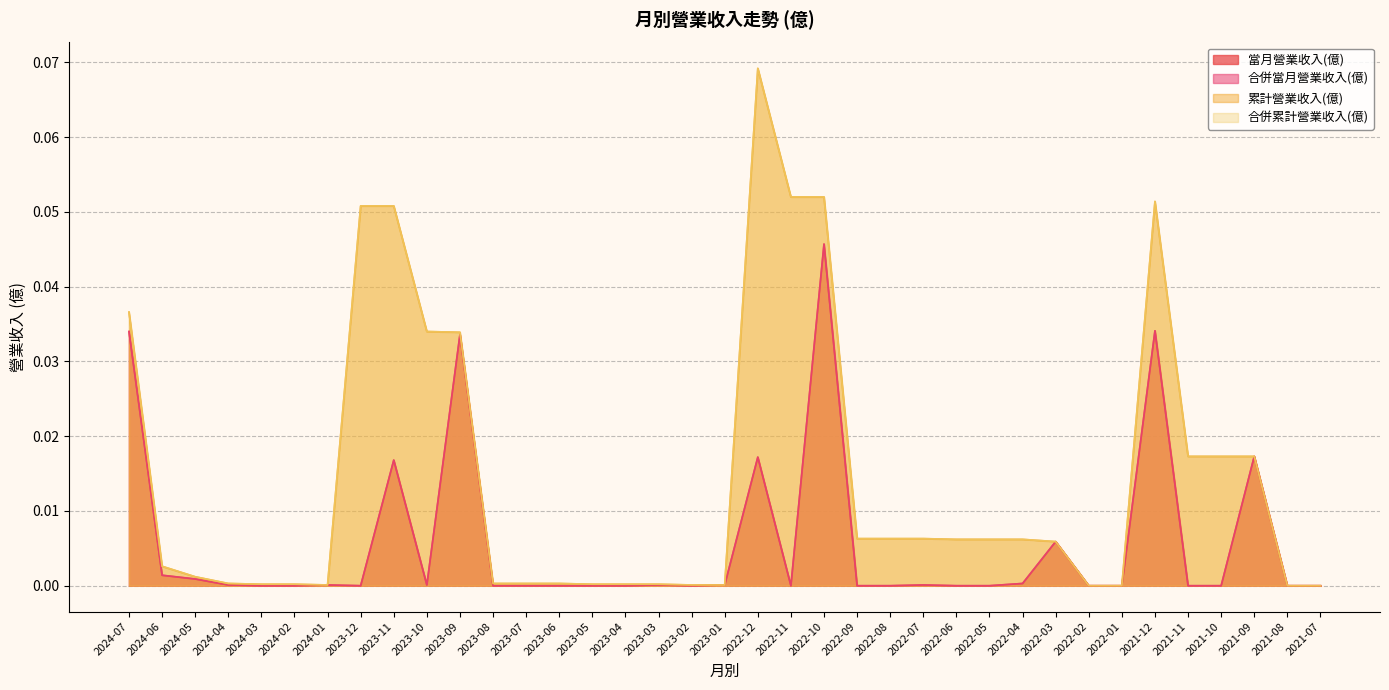

Does the chart have visible grid lines?

Yes